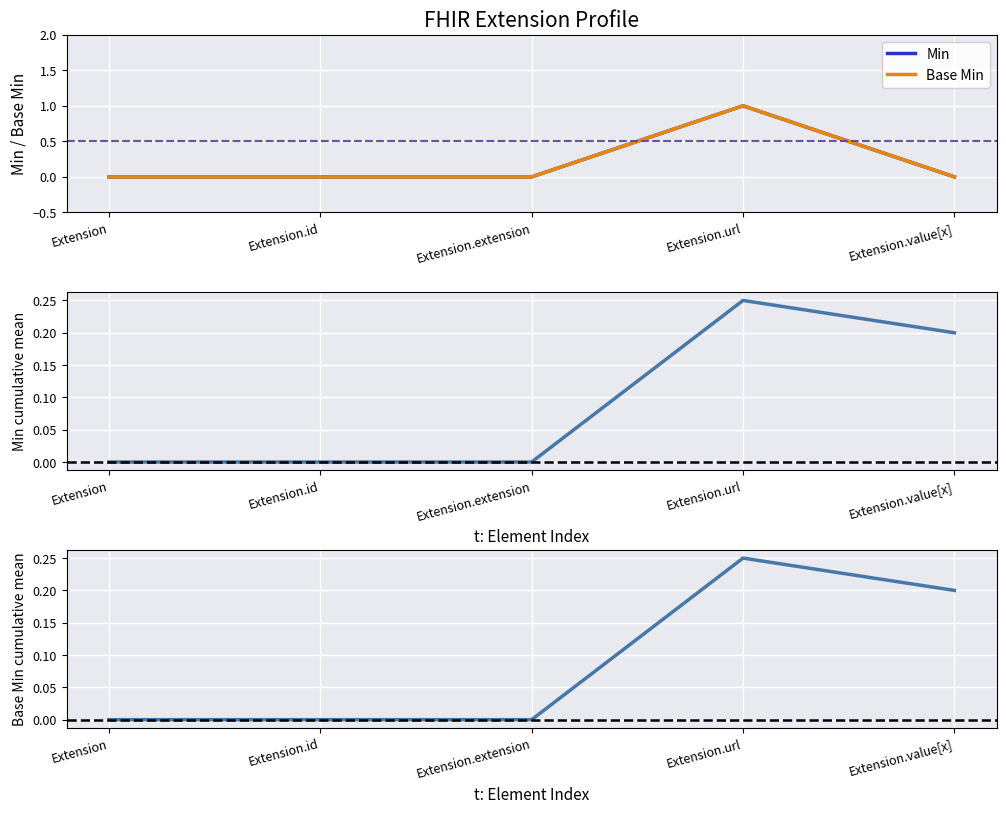

After their last crossing, which series has the higher values: Base Min (cumulative mean) or Min?

Base Min (cumulative mean)